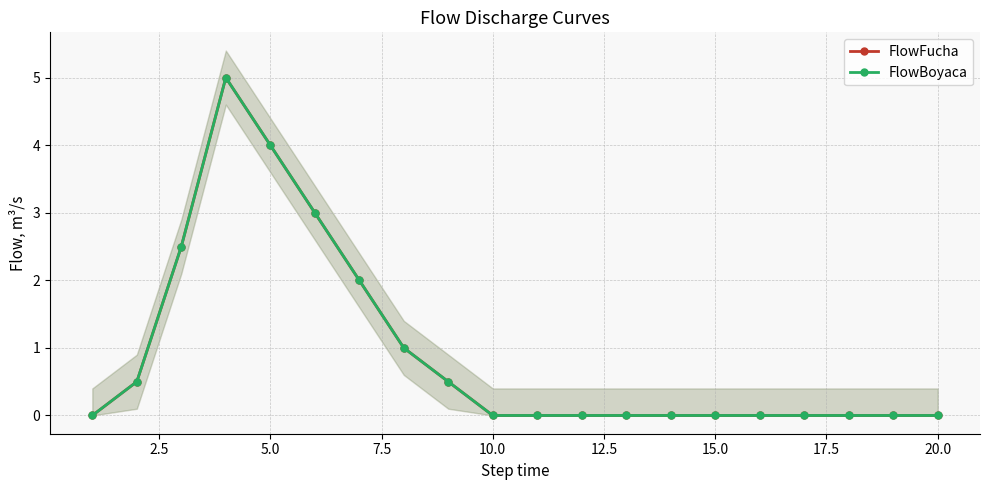

How many FlowBoyaca values are between 0 and 2?

16